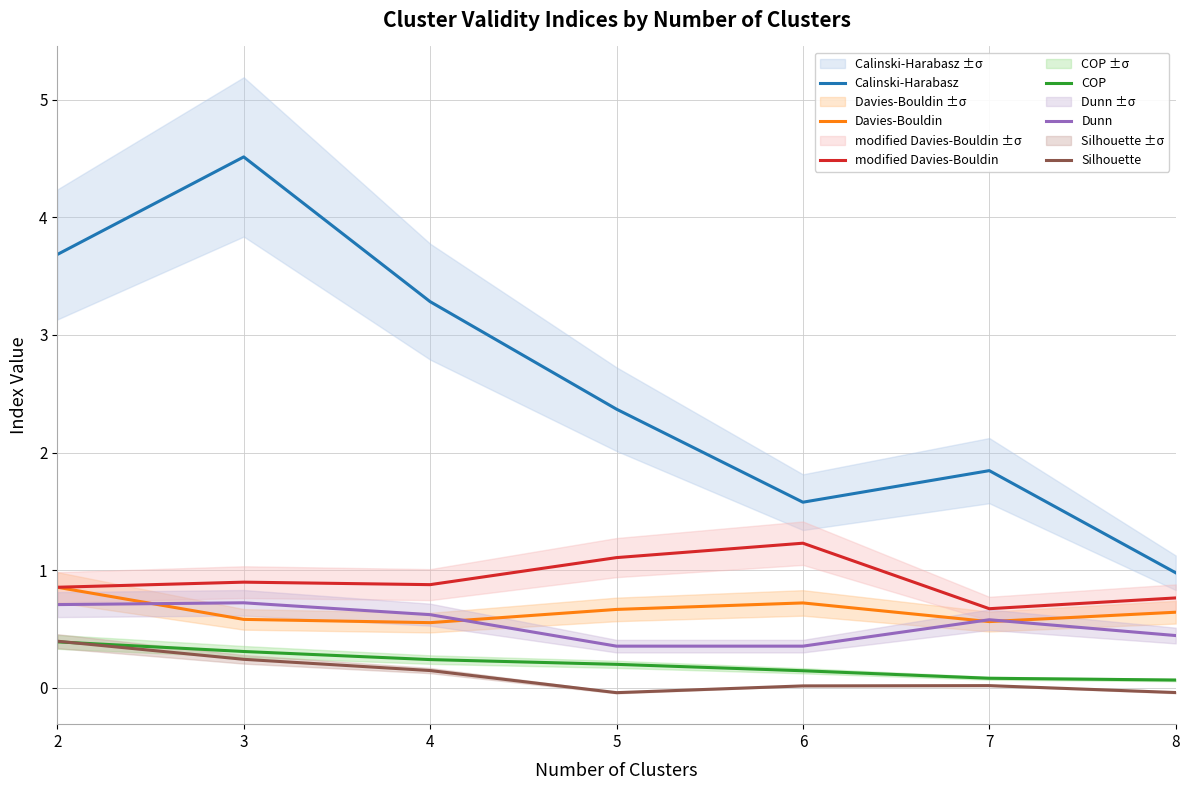

Does the chart display data point markers on the line(s)?

No